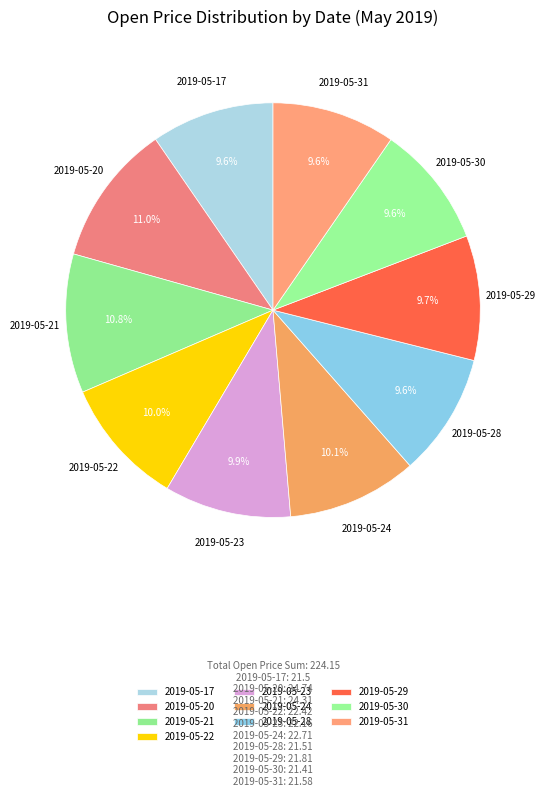

What is the ratio of the value at 2019-05-28 to the value at 2019-05-29?

1.0